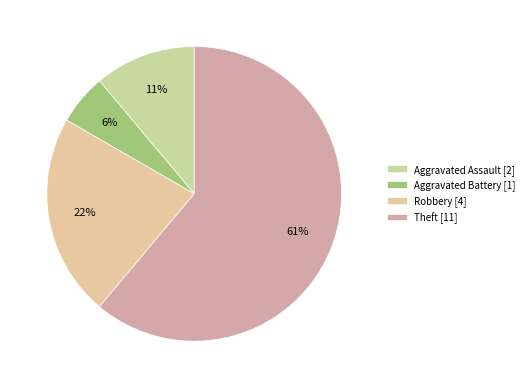

Rank the categories by value from highest to lowest.

Theft, Robbery, Aggravated Assault, Aggravated Battery